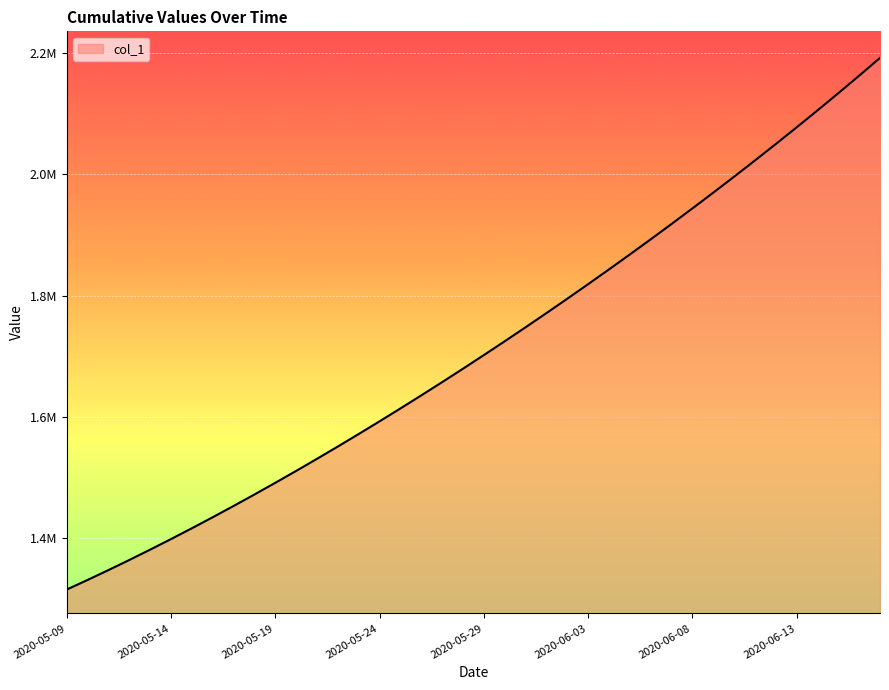

Does the chart have visible grid lines?

Yes